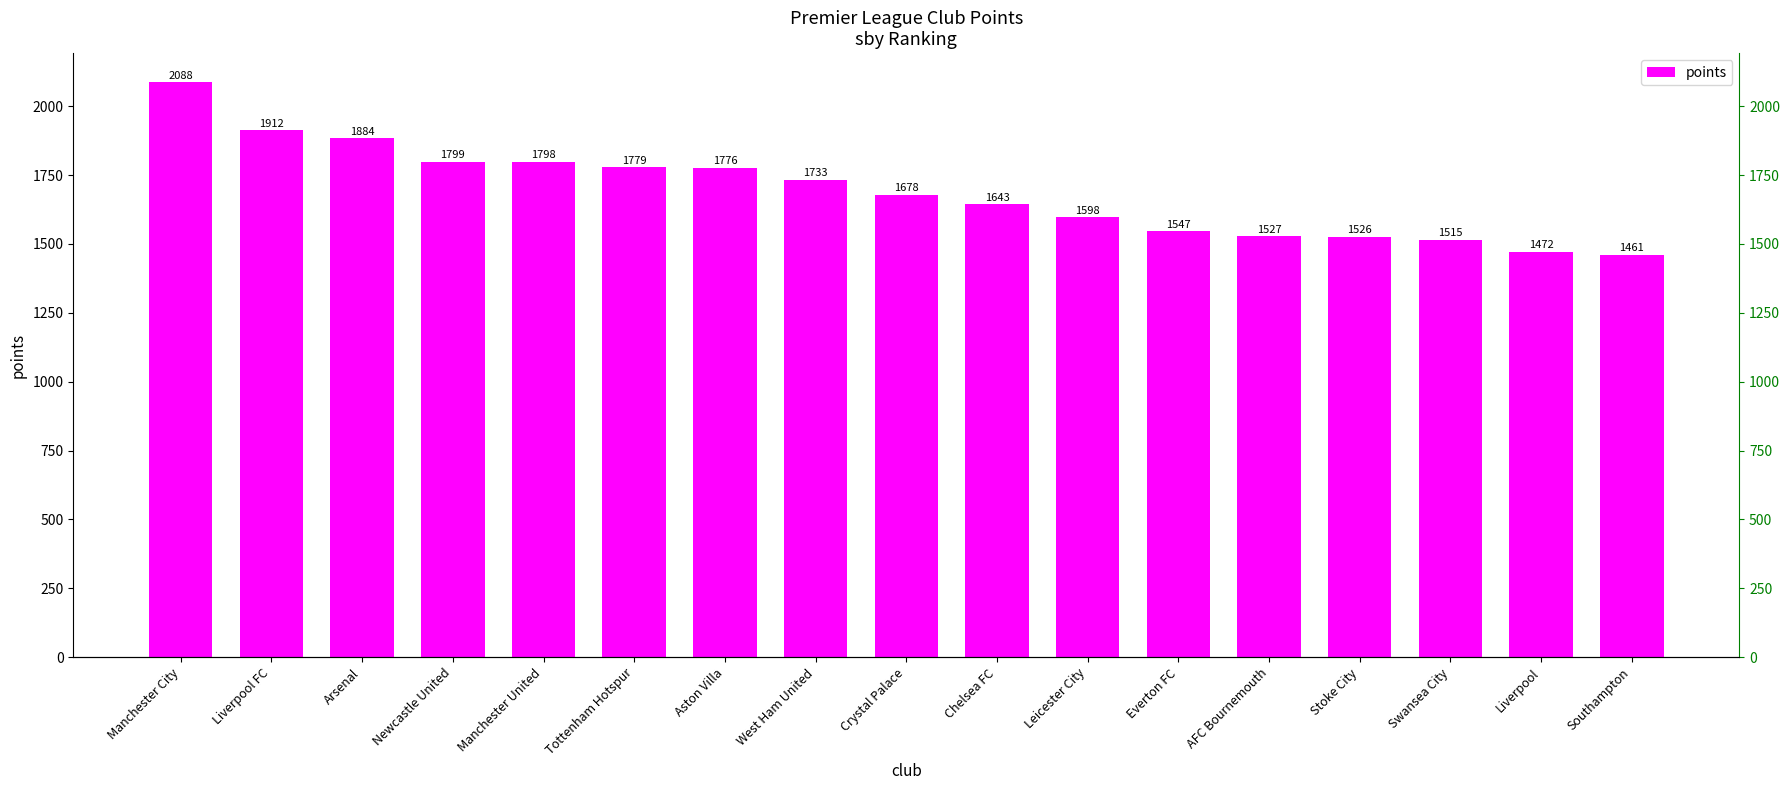

What position from the left is Liverpool FC?

2